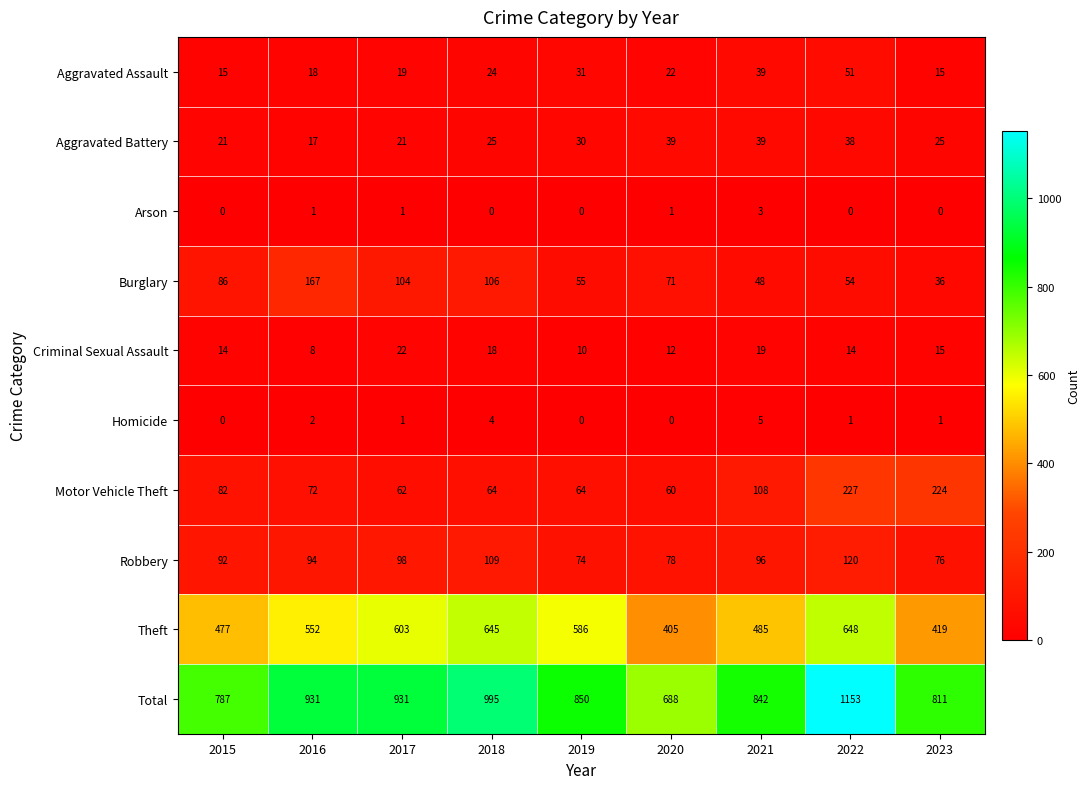

What is the spread (max minus min) of values at 2021?

839